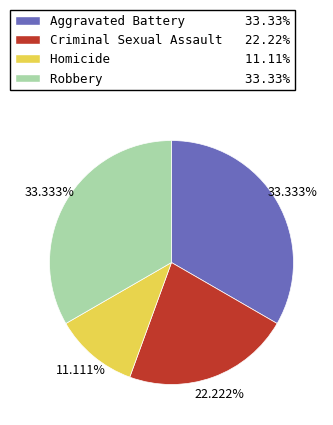

To the nearest percent, what percentage of the pie is Criminal Sexual Assault?

22%